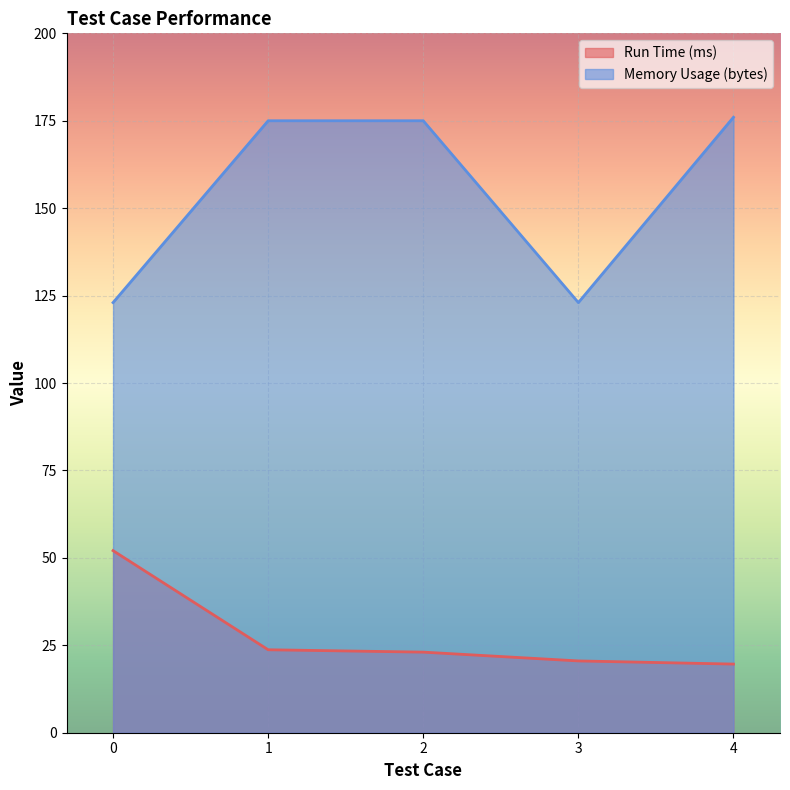

True or false: Run Time (ms) and Memory Usage (bytes) intersect in this chart.

False